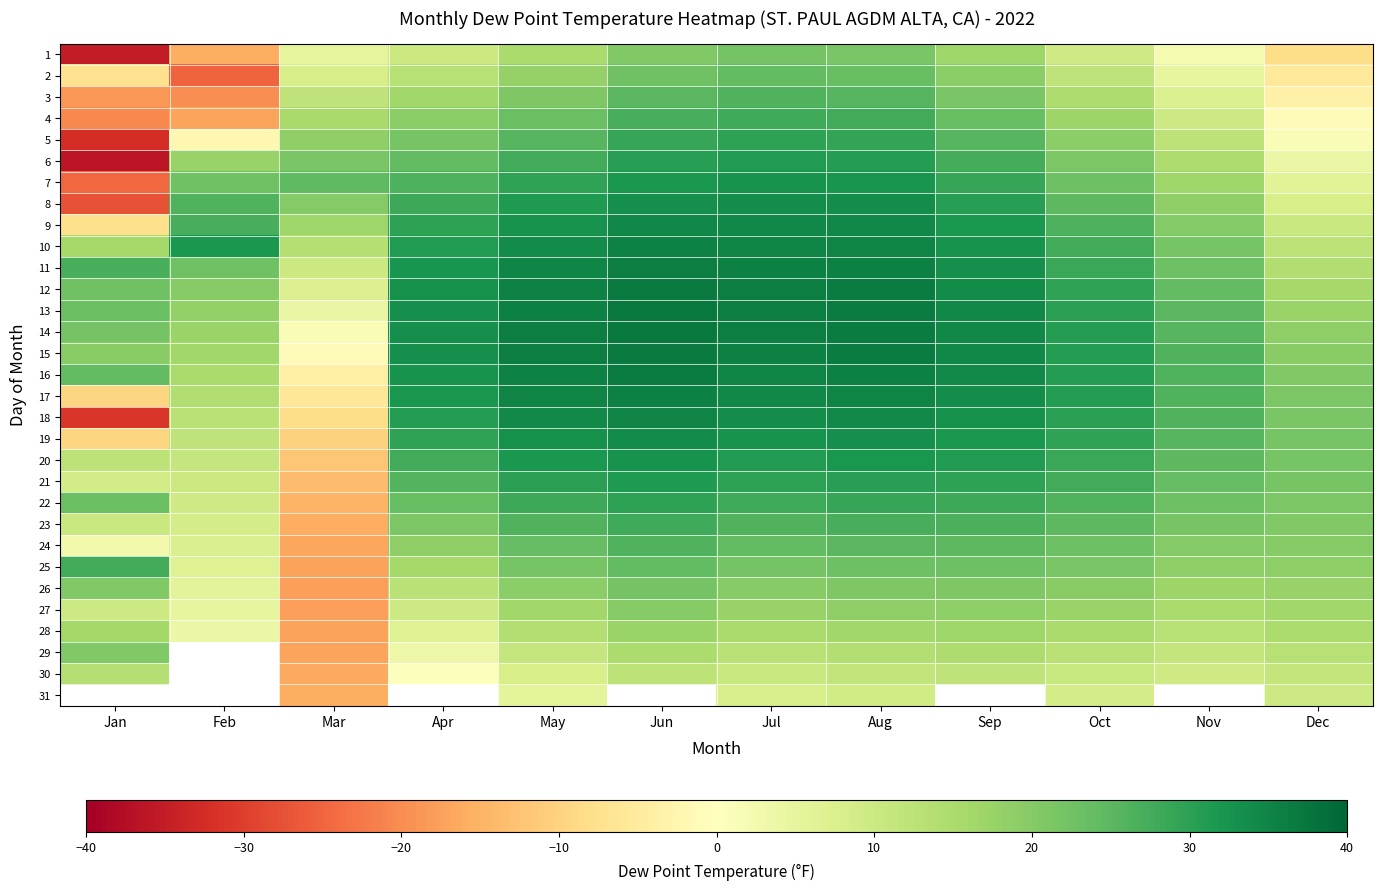

At Aug, list the series in order from smallest to largest.

31, 30, 29, 28, 27, 26, 1, 25, 2, 24, 3, 23, 4, 22, 5, 21, 6, 20, 7, 19, 8, 18, 9, 17, 10, 16, 11, 12, 15, 13, 14